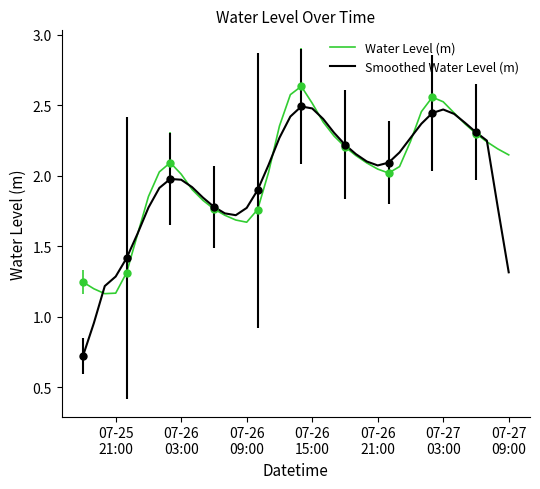

What is the greatest value displayed?

2.6